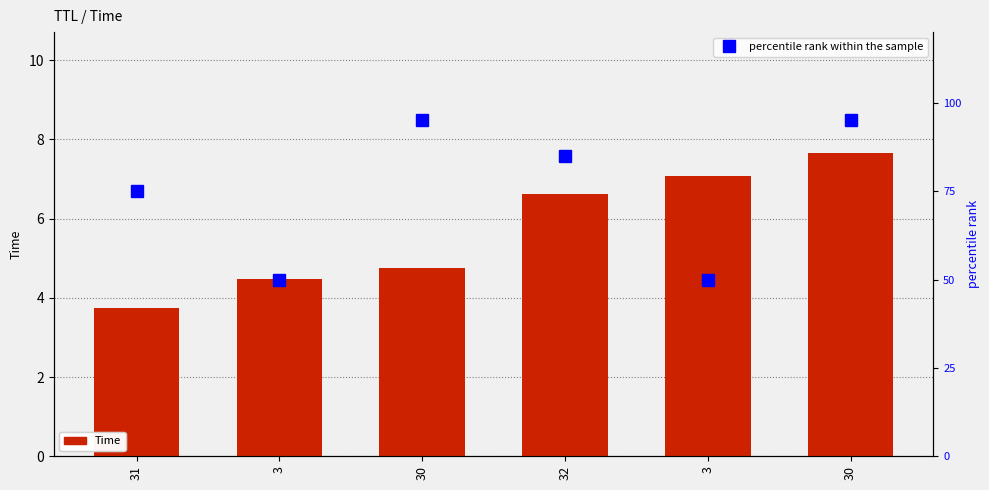

At which label does Time reach its minimum?

31